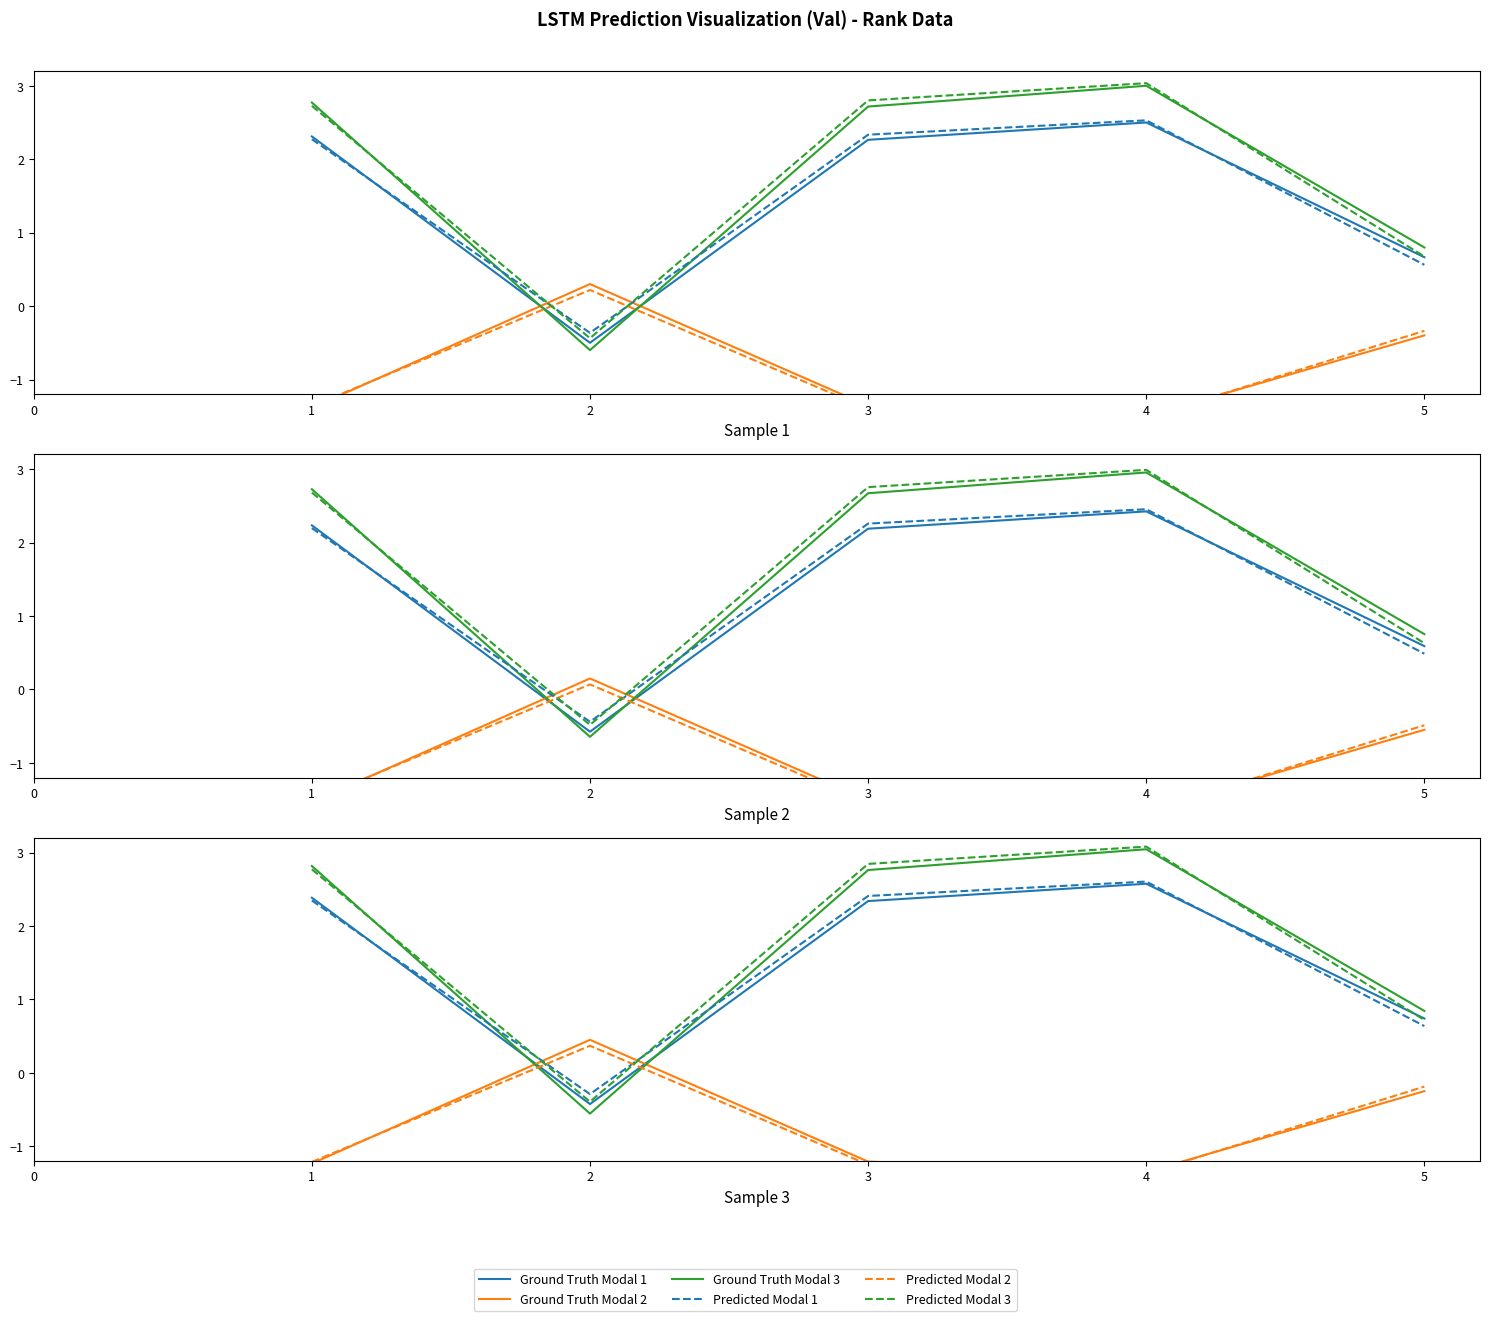

Which series has the largest total across all categories?

Predicted Modal 3